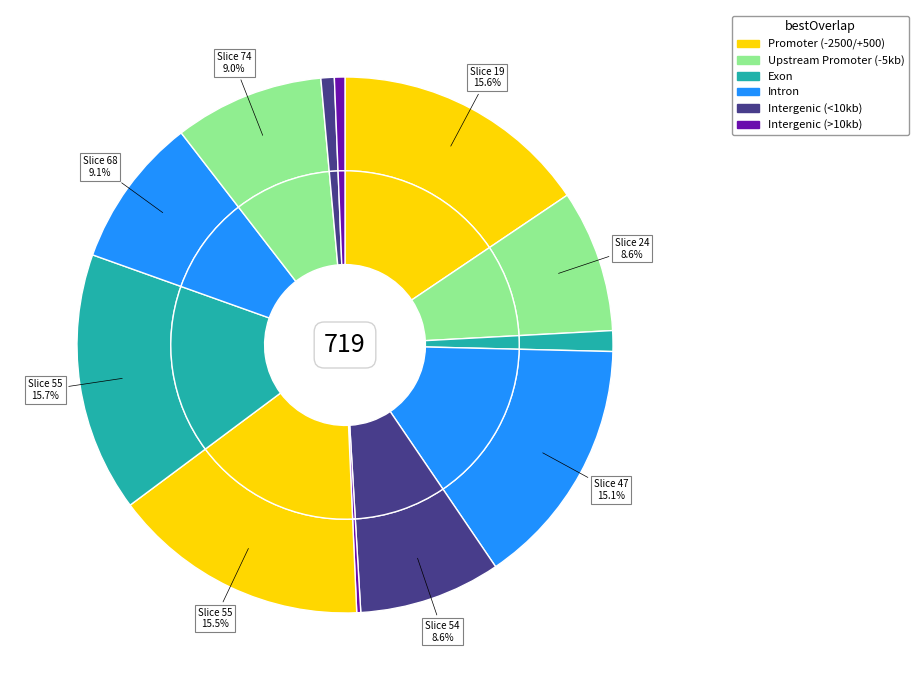

Which slice is the smallest?

54